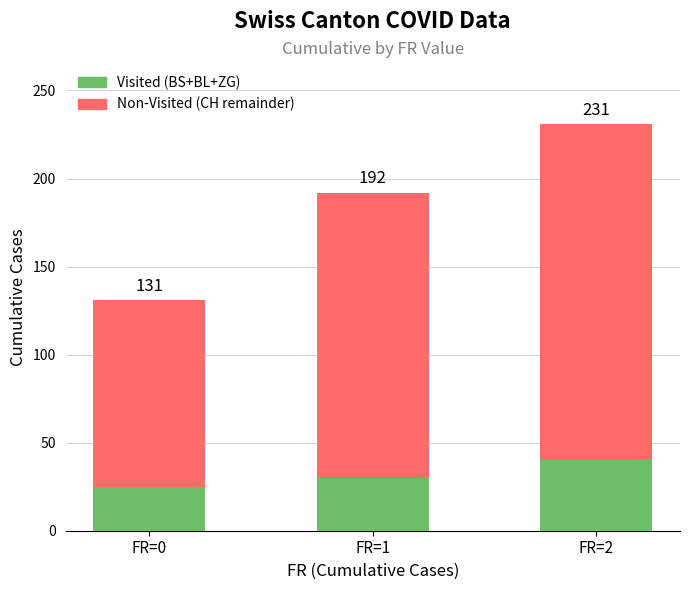

What are all the series names shown in the legend?

Visited (BS+BL+ZG), Non-Visited (CH remainder)